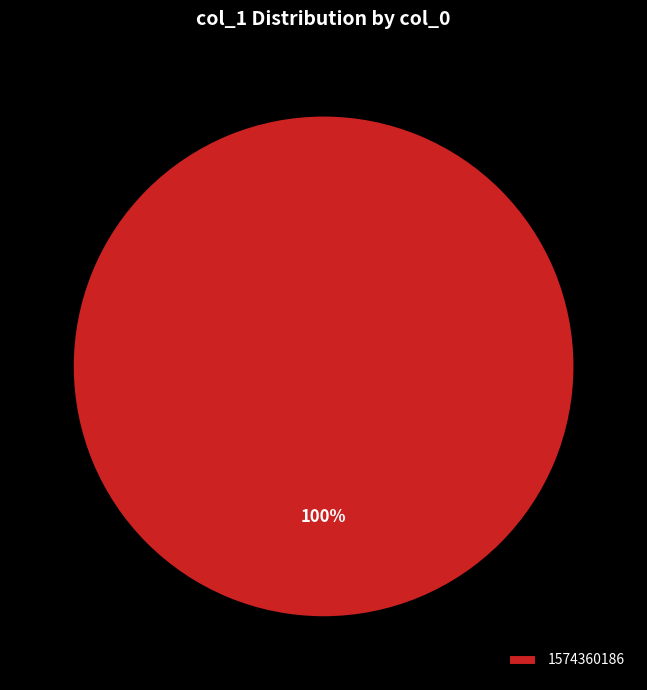

What is the majority slice?

1574360186